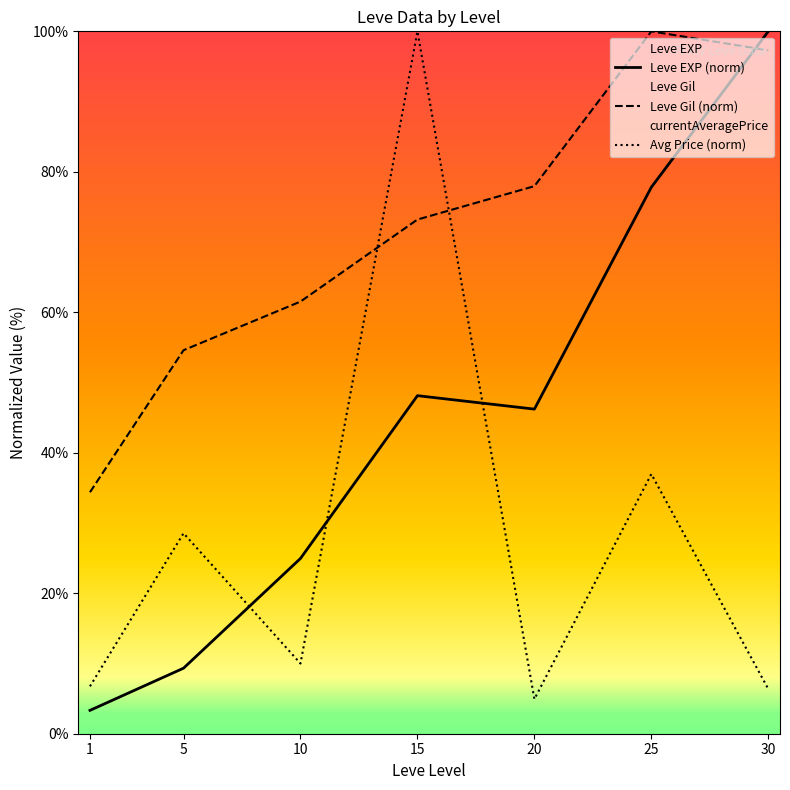

Is this an area chart (filled region under the line)?

No